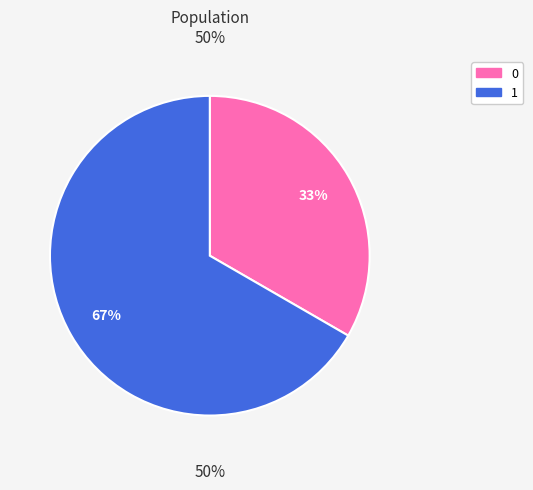

Between 0 and 1, which is larger?

1